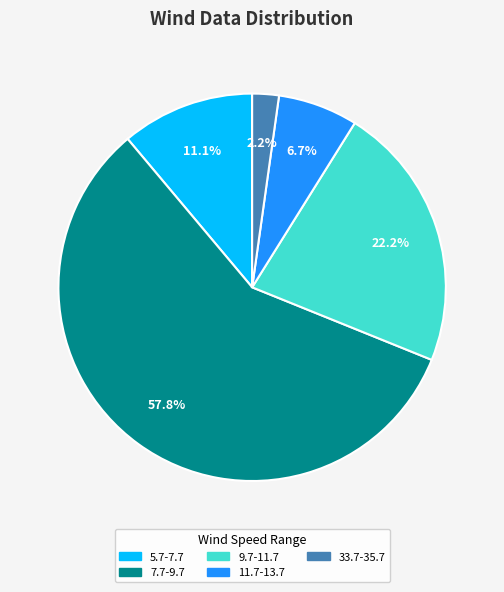

Which slice is the largest?

7.7-9.7